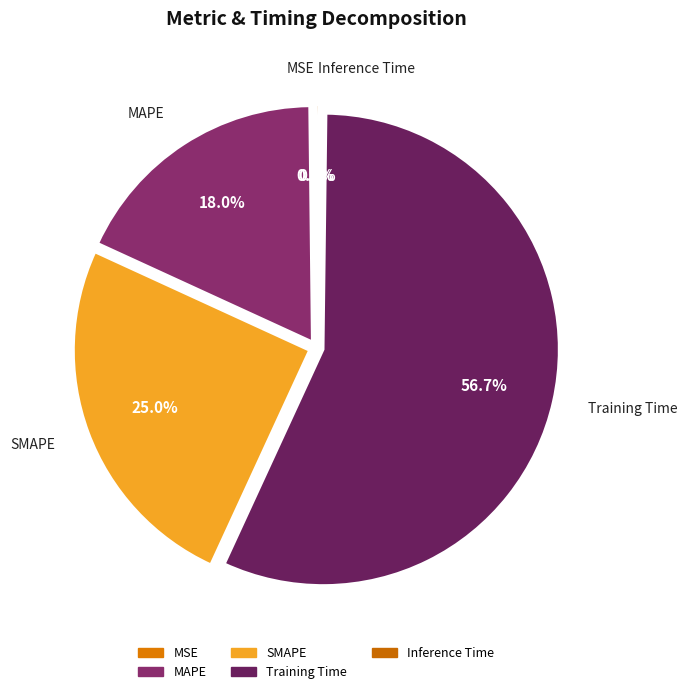

Combined, do Inference Time and Training Time account for over 50%?

Yes